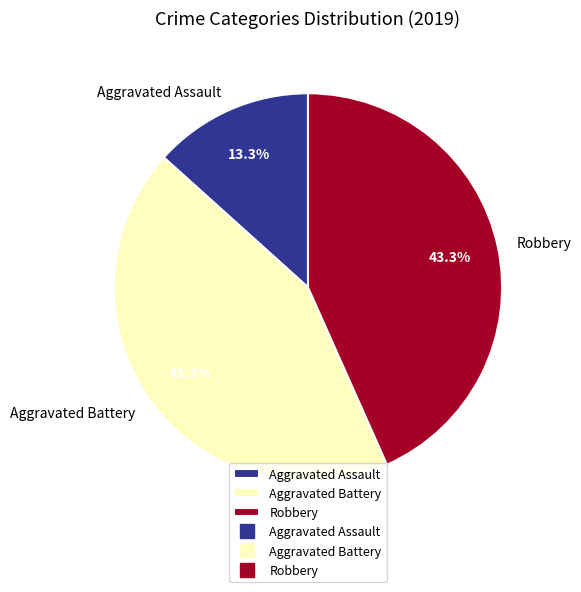

To the nearest percent, what portion does Robbery represent?

43%